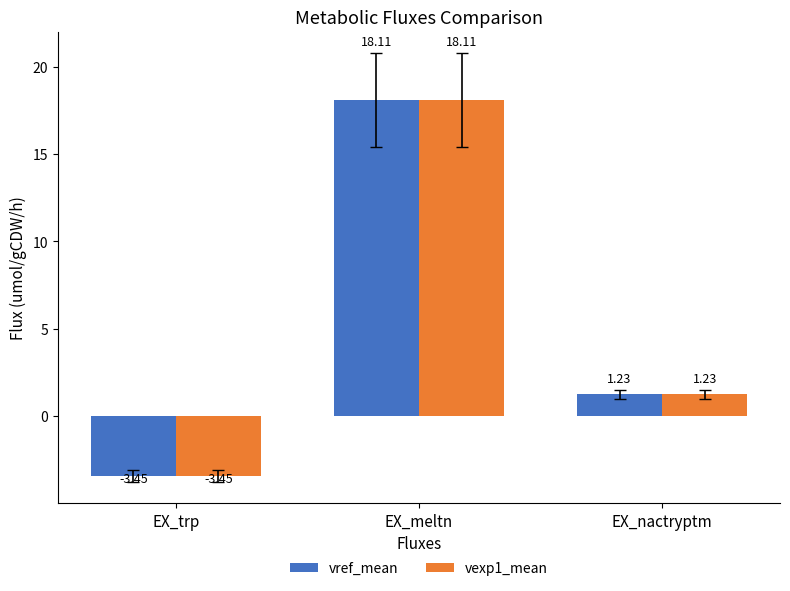

What is the difference between the maximum and minimum values in the vexp1_mean series?

21.6